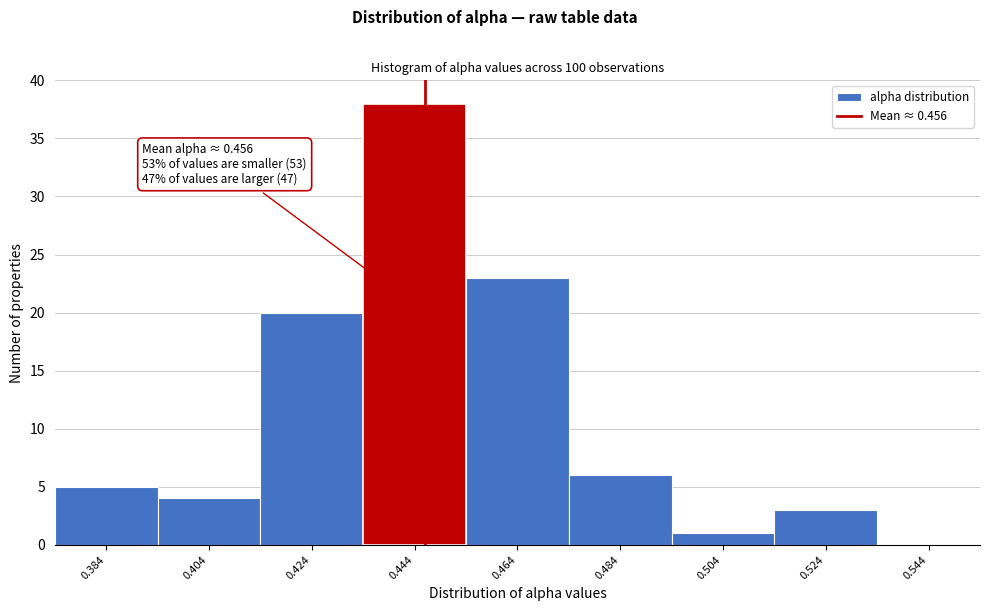

Reading left to right, what are all the values shown in this chart?

0.384=5	0.404=4	0.424=20	0.444=38	0.464=23	0.484=6	0.504=1	0.524=3	0.544=0